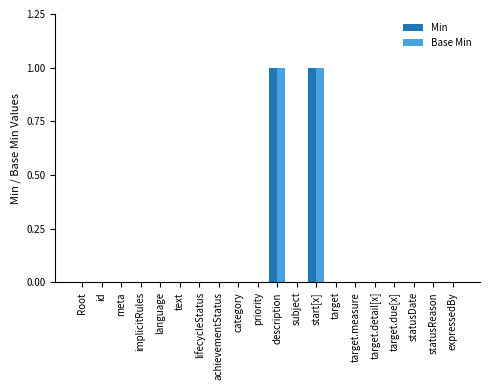

What are all the series names shown in the legend?

Min, Base Min